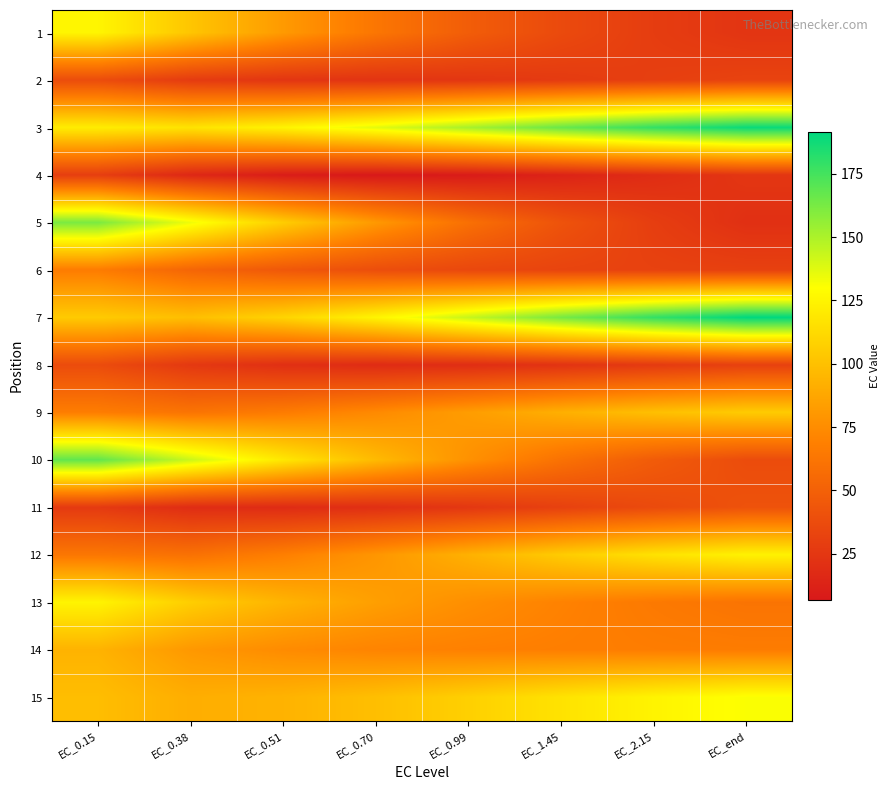

Reading left to right, list all the values displayed in this chart.

1: EC_0.15=125.6	EC_0.38=102.5	EC_0.51=81.4	EC_0.70=63.1	EC_0.99=48.0	EC_1.45=36.5	EC_2.15=28.5	EC_end=23.6
2: EC_0.15=37.8	EC_0.38=27.5	EC_0.51=23.9	EC_0.70=23.1	EC_0.99=24.5	EC_1.45=27.1	EC_2.15=29.9	EC_end=32.3
3: EC_0.15=121.2	EC_0.38=116.6	EC_0.51=124.6	EC_0.70=136.6	EC_0.99=151.2	EC_1.45=166.1	EC_2.15=179.0	EC_end=189.0
4: EC_0.15=29.4	EC_0.38=15.7	EC_0.51=9.3	EC_0.70=6.9	EC_0.99=8.5	EC_1.45=13.1	EC_2.15=18.9	EC_end=24.4
5: EC_0.15=161.9	EC_0.38=133.8	EC_0.51=106.1	EC_0.70=80.9	EC_0.99=59.3	EC_1.45=41.8	EC_2.15=29.0	EC_end=20.7
6: EC_0.15=66.7	EC_0.38=53.1	EC_0.51=44.8	EC_0.70=38.9	EC_0.99=35.1	EC_1.45=32.9	EC_2.15=31.5	EC_end=30.9
7: EC_0.15=105.0	EC_0.38=99.1	EC_0.51=109.6	EC_0.70=125.0	EC_0.99=143.8	EC_1.45=162.8	EC_2.15=179.2	EC_end=191.6
8: EC_0.15=37.6	EC_0.38=25.8	EC_0.51=20.4	EC_0.70=18.2	EC_0.99=19.2	EC_1.45=22.5	EC_2.15=26.8	EC_end=30.9
9: EC_0.15=67.1	EC_0.38=61.8	EC_0.51=66.3	EC_0.70=73.7	EC_0.99=82.8	EC_1.45=91.9	EC_2.15=99.5	EC_end=105.2
10: EC_0.15=168.0	EC_0.38=142.8	EC_0.51=118.9	EC_0.70=97.0	EC_0.99=77.3	EC_1.45=60.4	EC_2.15=47.1	EC_end=37.8
11: EC_0.15=26.7	EC_0.38=18.7	EC_0.51=18.1	EC_0.70=20.3	EC_0.99=25.0	EC_1.45=30.9	EC_2.15=36.7	EC_end=41.5
12: EC_0.15=63.4	EC_0.38=60.1	EC_0.51=68.2	EC_0.70=79.4	EC_0.99=92.5	EC_1.45=105.4	EC_2.15=116.1	EC_end=124.0
13: EC_0.15=124.9	EC_0.38=106.5	EC_0.51=93.9	EC_0.70=83.9	EC_0.99=76.1	EC_1.45=69.9	EC_2.15=65.0	EC_end=61.6
14: EC_0.15=93.5	EC_0.38=80.6	EC_0.51=74.5	EC_0.70=70.8	EC_0.99=69.0	EC_1.45=68.0	EC_2.15=67.2	EC_end=66.6
15: EC_0.15=98.6	EC_0.38=91.0	EC_0.51=93.4	EC_0.70=99.3	EC_0.99=107.5	EC_1.45=116.5	EC_2.15=124.7	EC_end=131.1